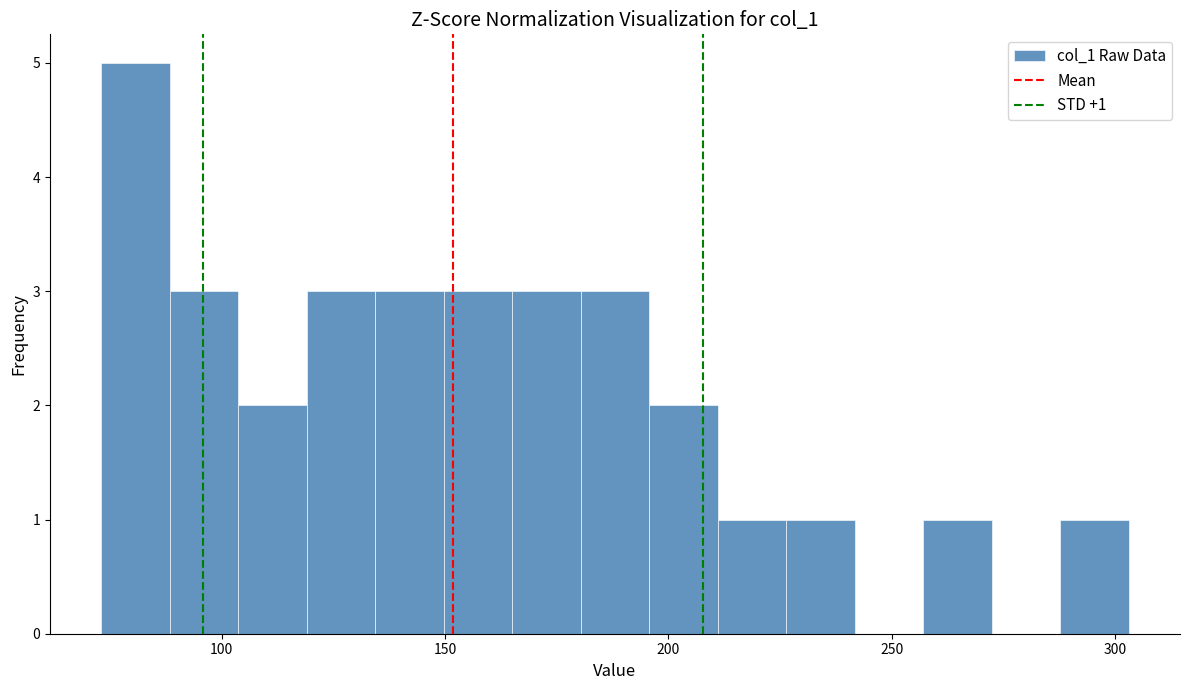

Read against the x-axis, roughly where is the centre of the tallest bar?

80